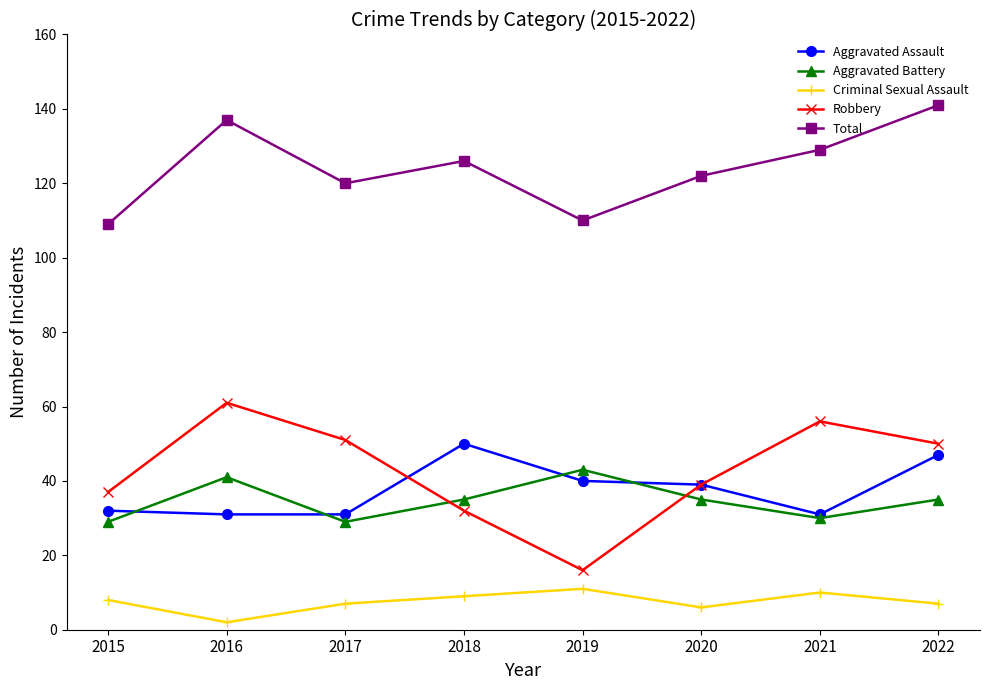

What is the difference between the maximum and minimum values in the Aggravated Battery series?

14